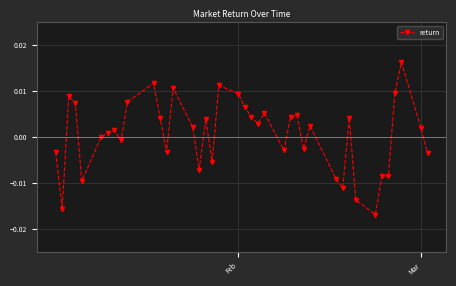

Count the number of data series in this chart.

1